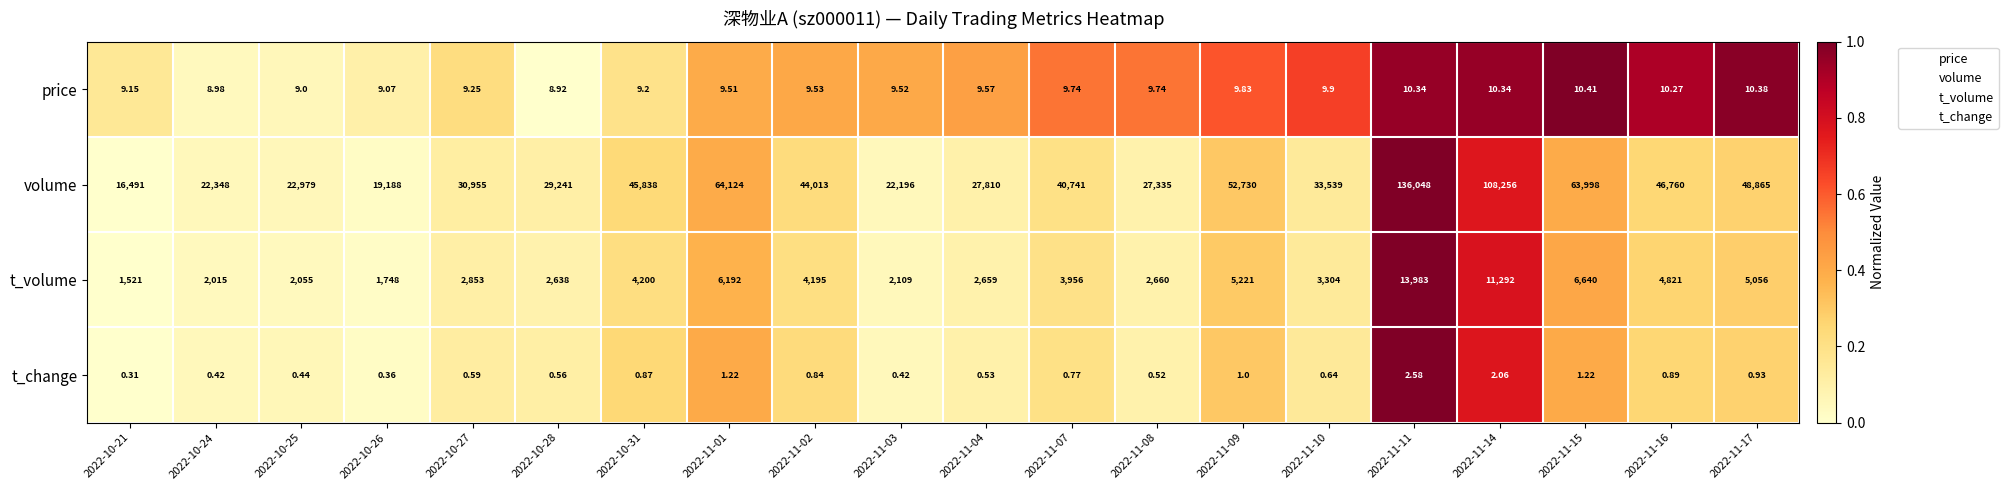

Which series changed the most between 2022-10-21 and 2022-11-17?

volume